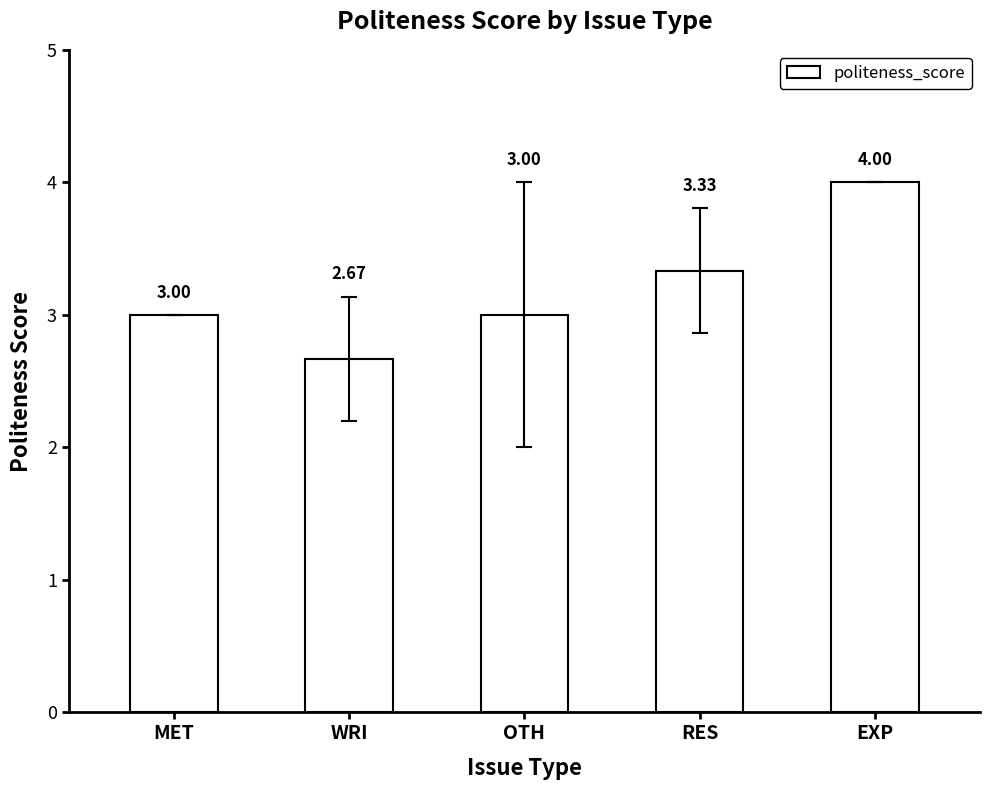

What is the label of the 2nd bar from the right?

RES